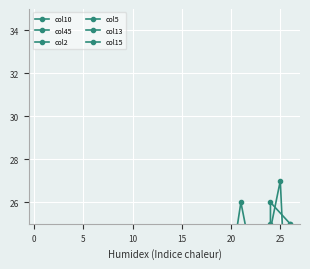

Reading left to right, what are all the values shown in this chart?

col10: 1	2	3	9	13	11	16	15	7	10	24	26	25	15	16
col45: 1	6	4	2	0	17	27	18	23	26	19	18	24	20	19
col2: 3	1	9	4	0	23	24	8	24	0	0	21	25	22	18
col5: 0	3	0	4	10	19	9	21	23	22	18	22	24	20	21
col13: 10	3	5	4	9	4	7	18	15	14	17	20	23	14	15
col15: 0	3	0	4	5	20	14	19	16	23	3	25	20	24	22